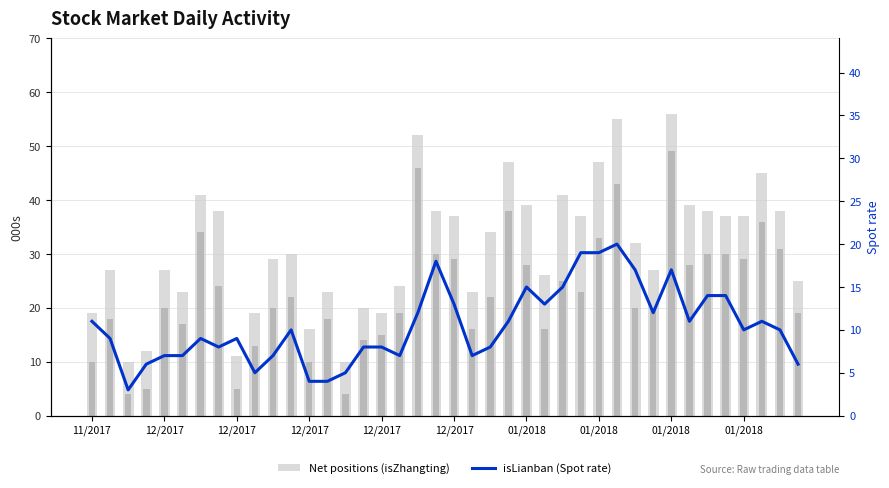

List the series in order of their overall mean, lowest first.

isLianban (Spot), isZTShiti, isZhangting